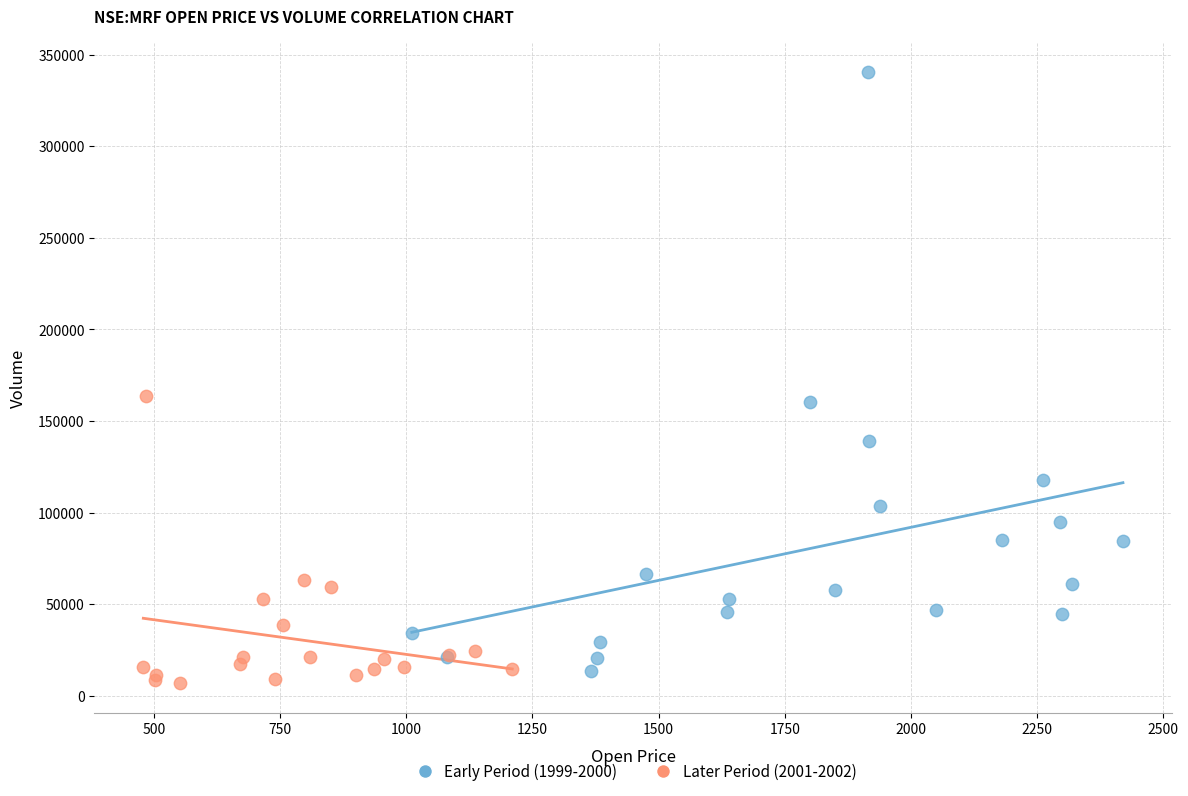

Which series reaches the minimum Y coordinate?

Later Period (2001-2002)